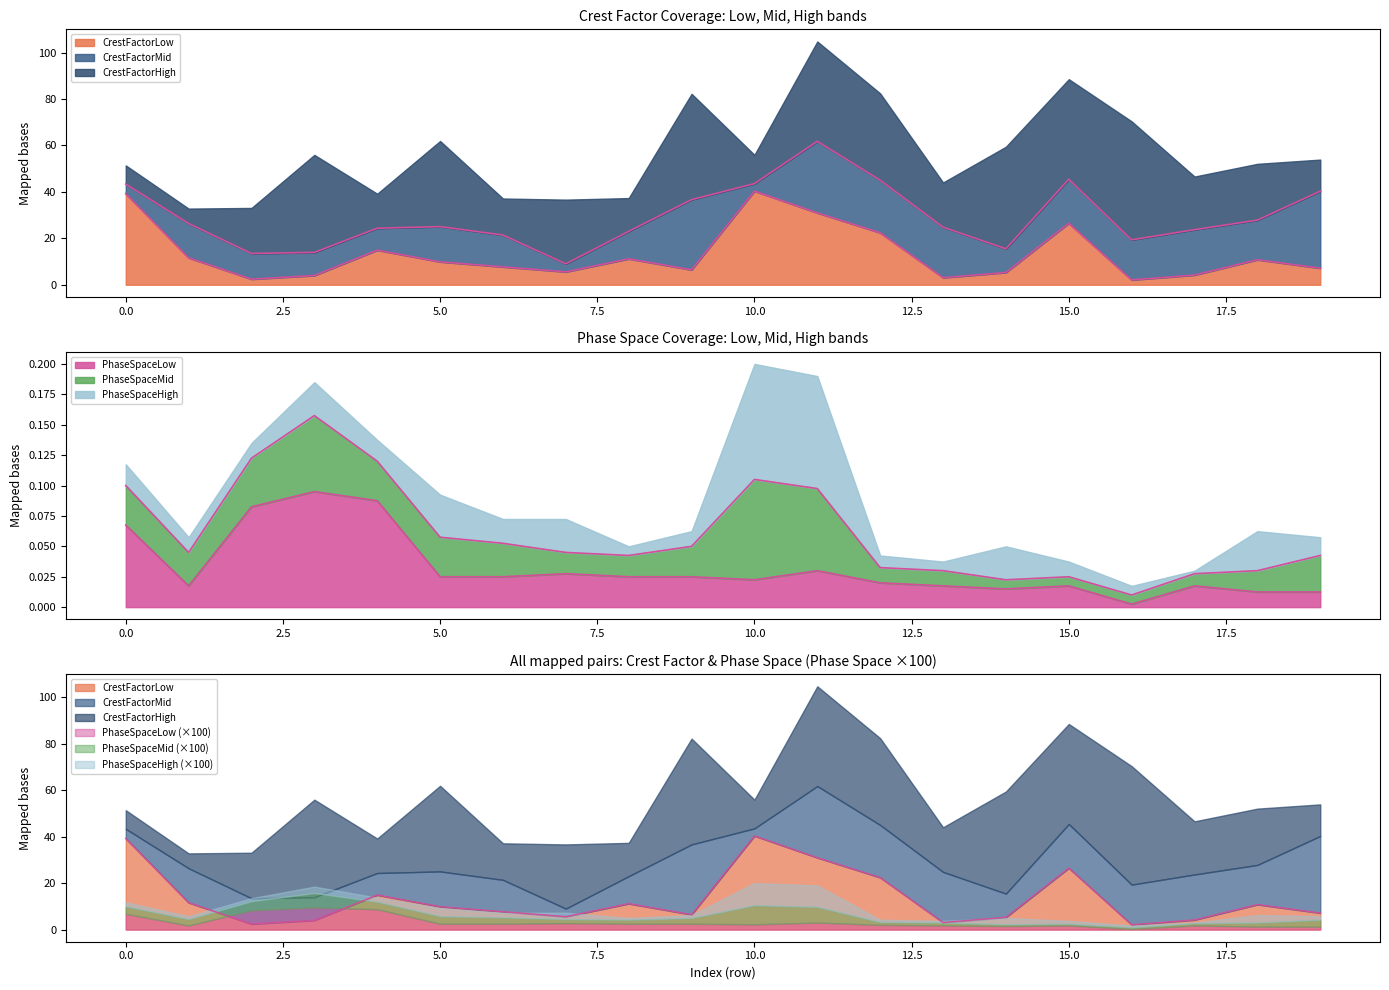

List the labels in order of CrestFactorMid value, largest first.

19, 11, 9, 12, 13, 17, 15, 16, 18, 5, 1, 6, 8, 2, 14, 3, 4, 0, 7, 10